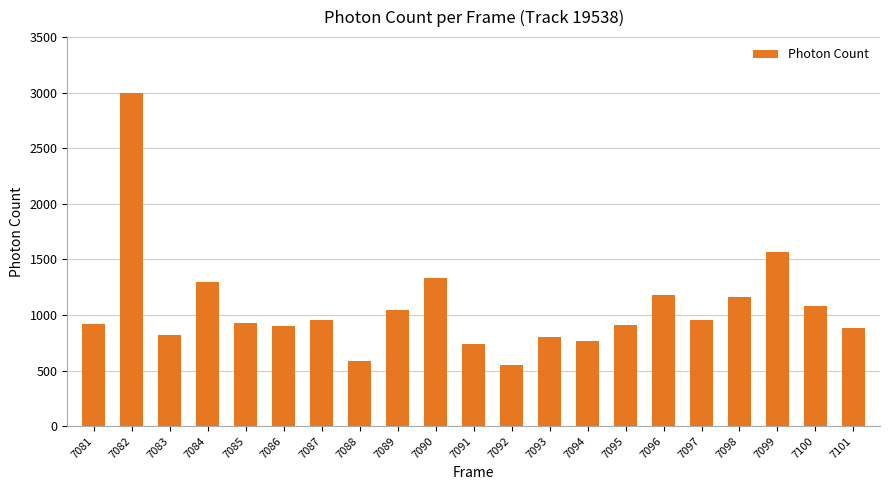

At which category does the chart reach its peak across all series?

7082